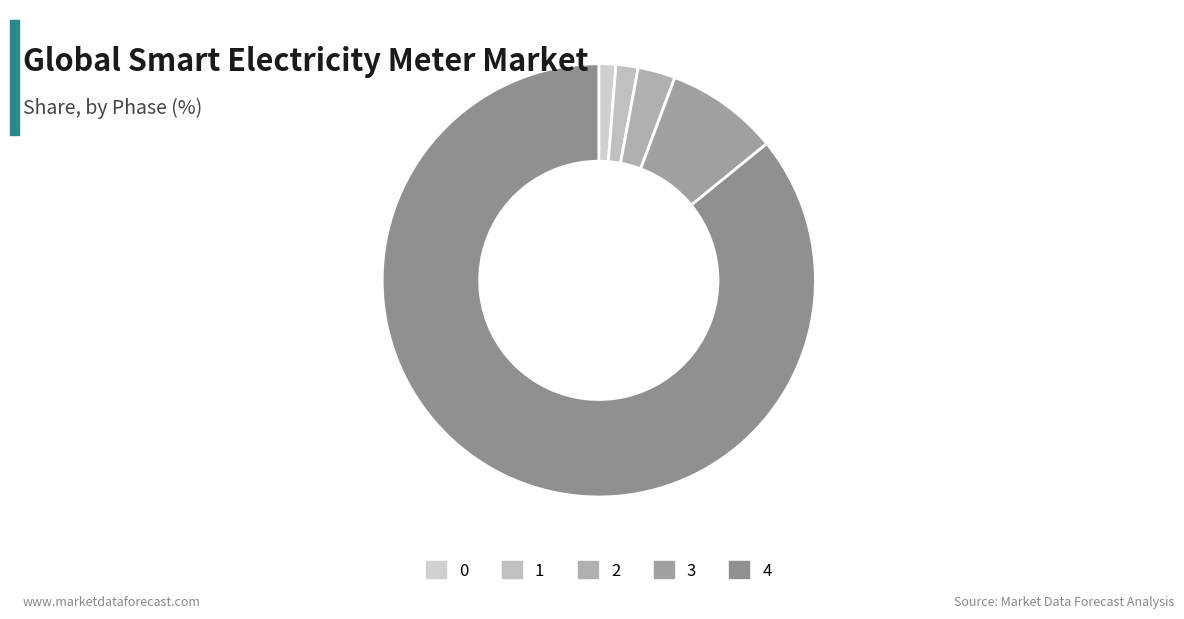

What is the change in value from 3 to 4?

+589.8